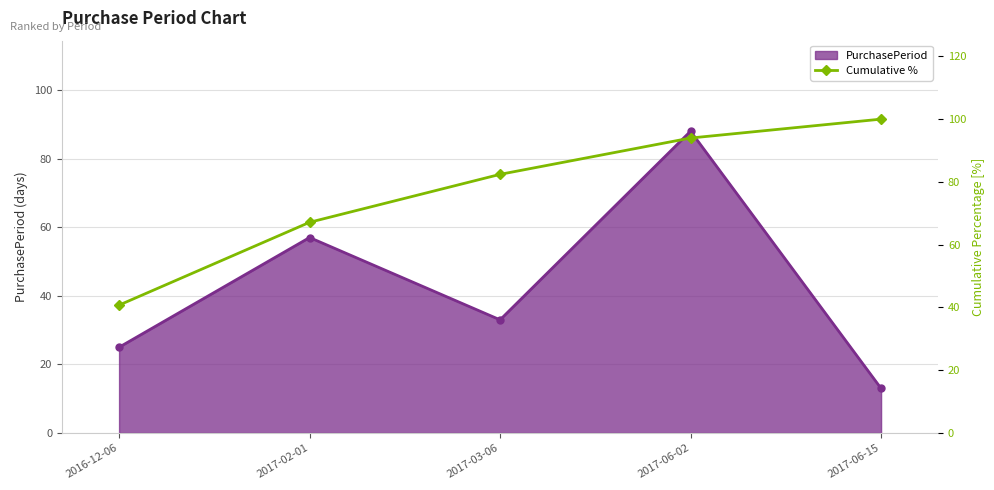

Reading left to right, what are all the values shown in this chart?

40.7	67.1	82.4	94.0	100.0